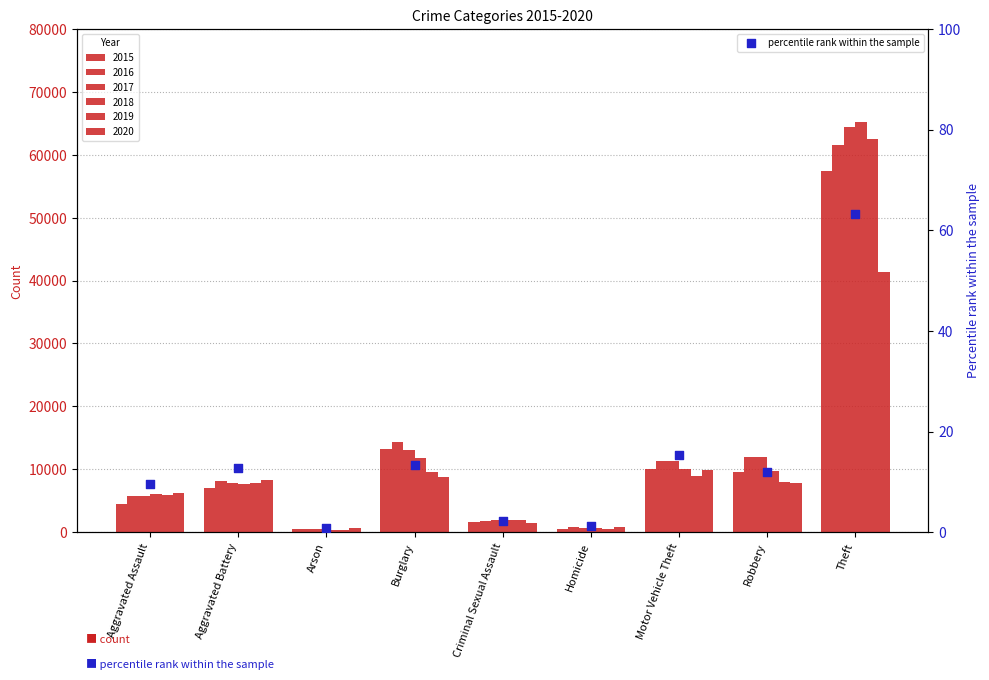

Between Burglary and Robbery, which is larger?

Burglary